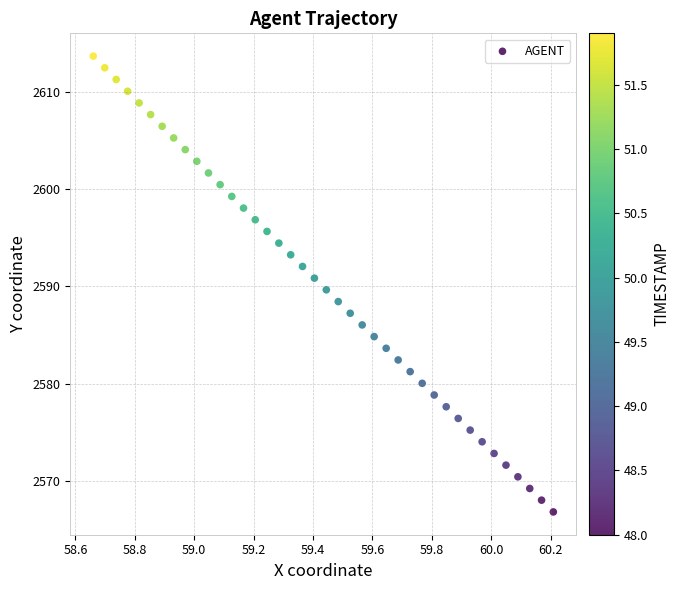

What is the range of X values (max minus min)?

1.5